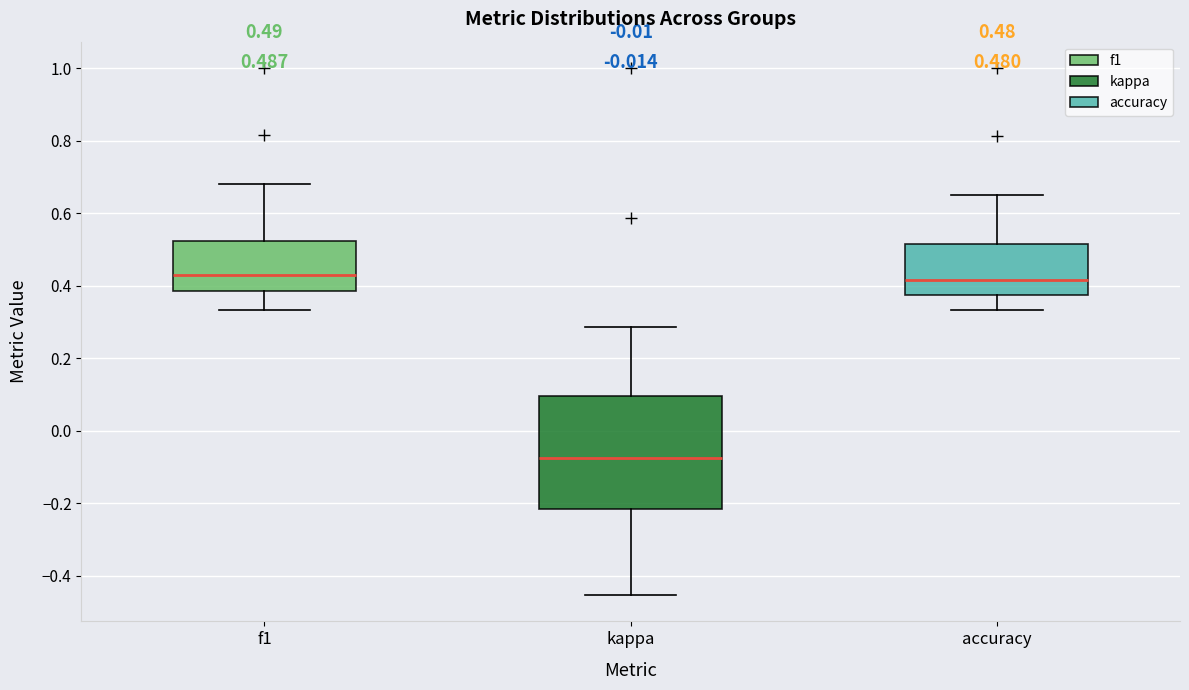

Comparing the boxes themselves (not the whiskers), which one is the tallest?

kappa